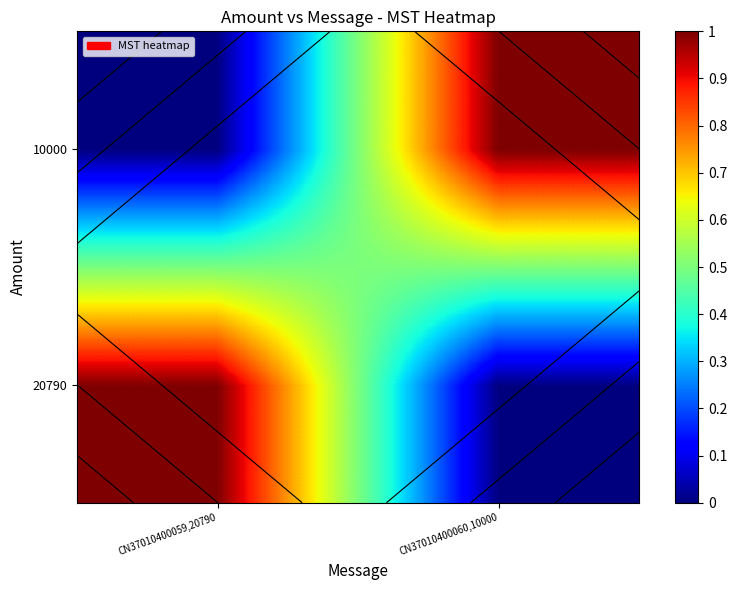

What is the total value across all series at CN37010400060,10000?

1